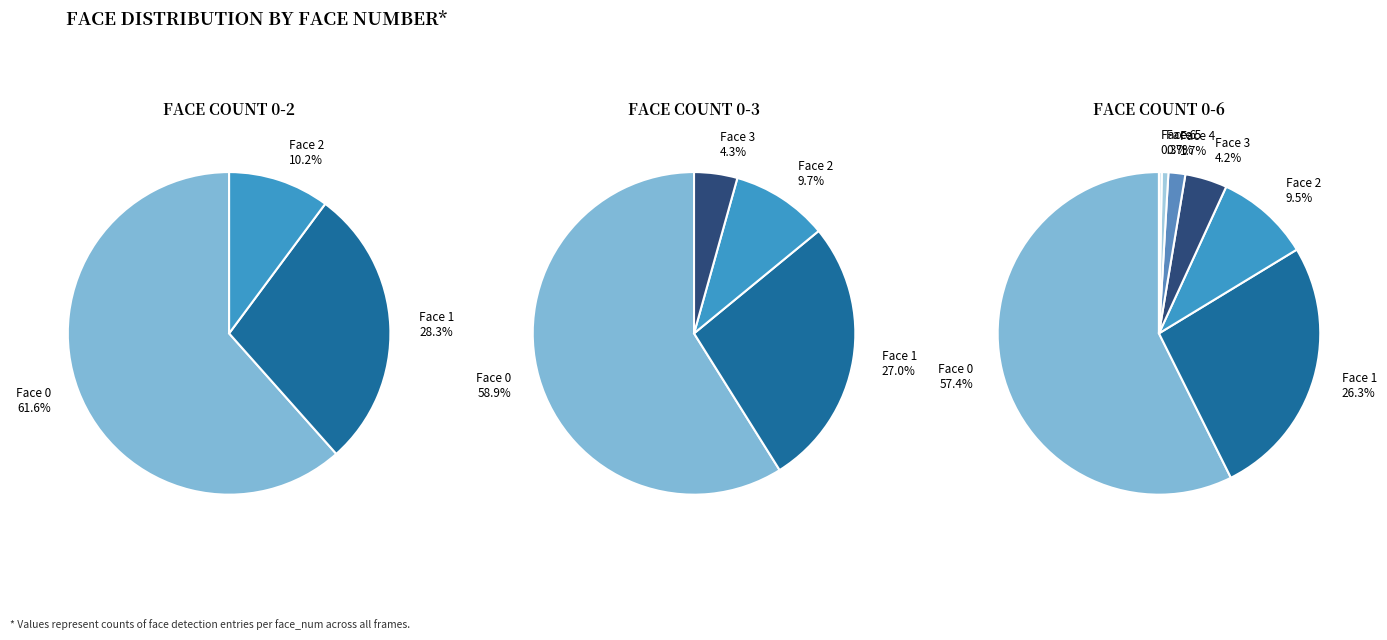

Between face_num_0 and face_num_4, which is larger?

face_num_0